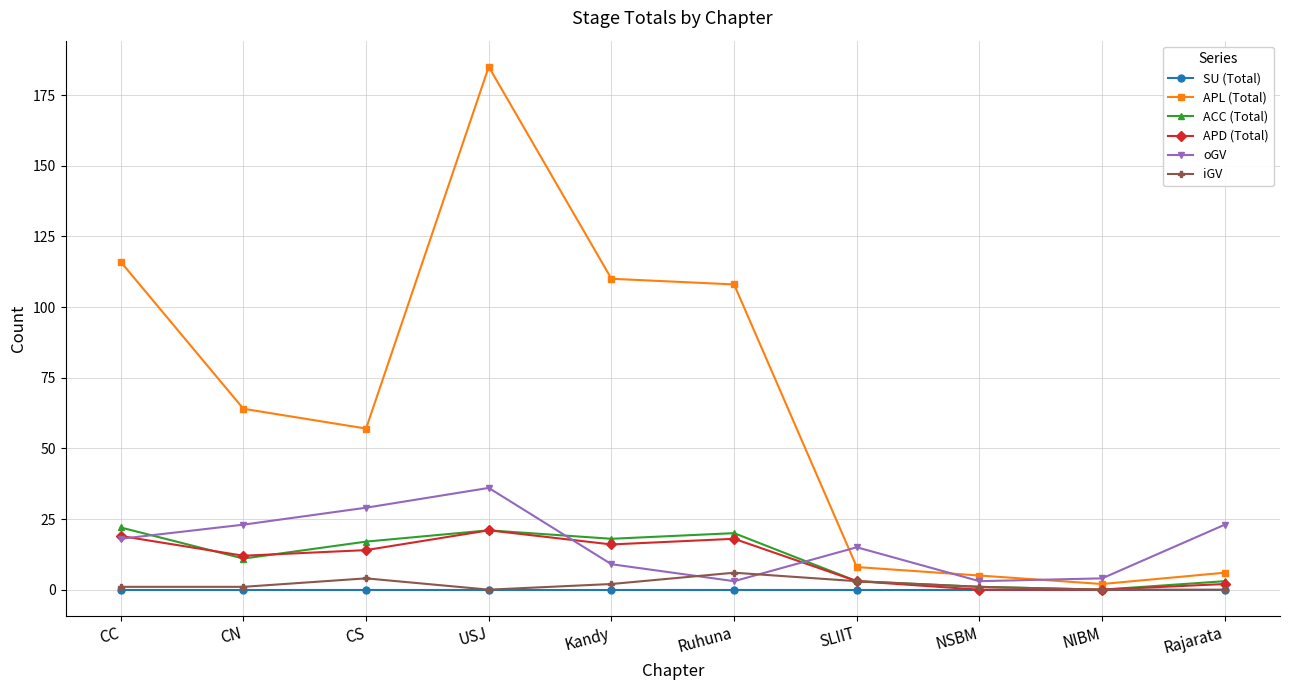

What is the approximate value of APD (Total) at Ruhuna?

18